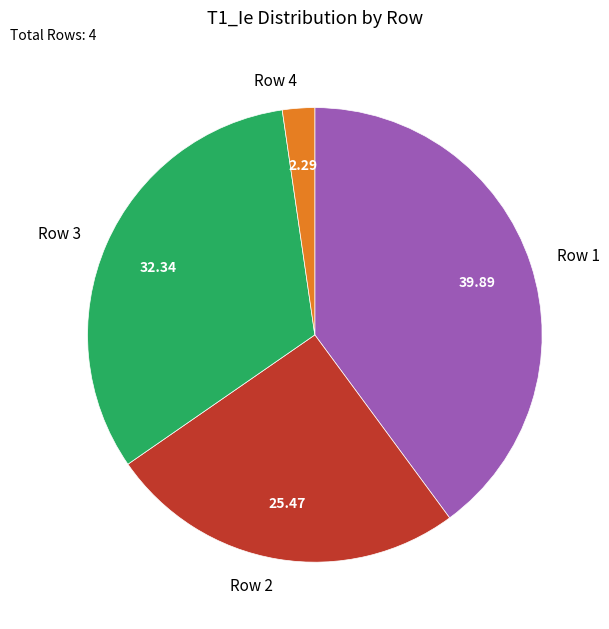

Which category has the biggest portion of the pie?

Row 1